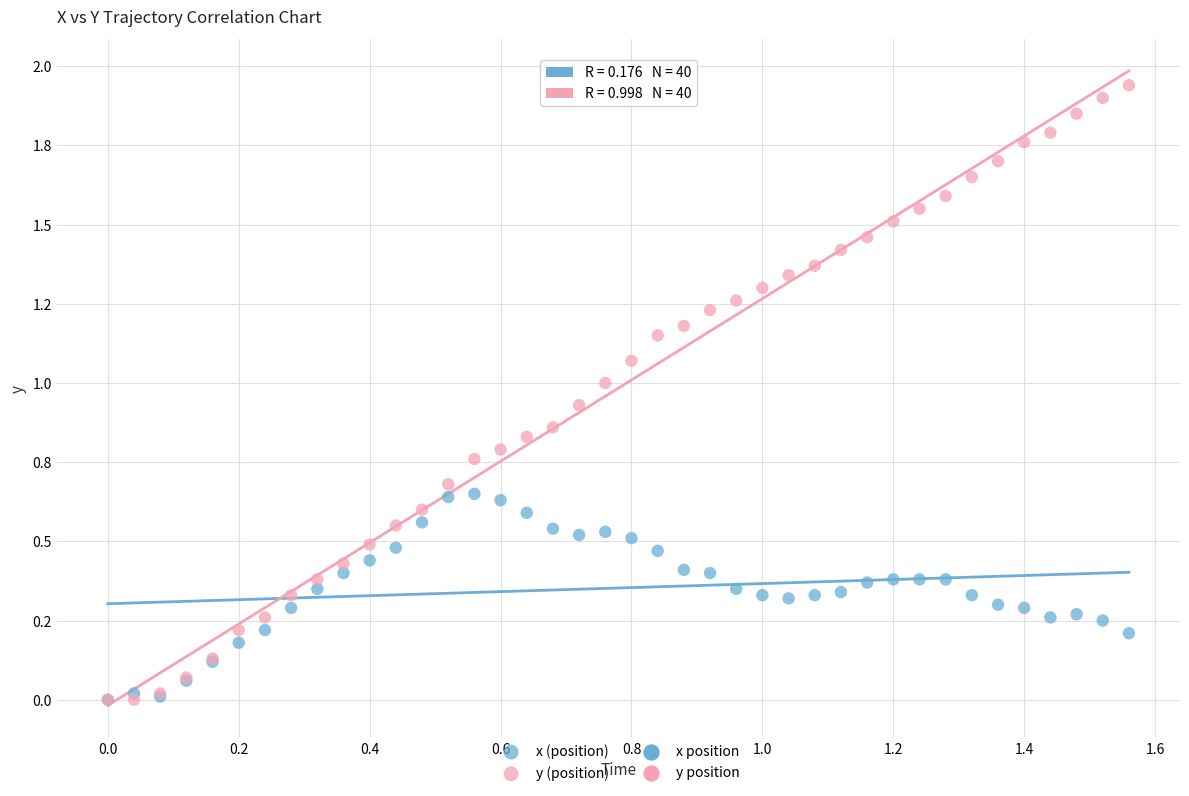

Which series has the largest Y range (max minus min)?

y (position)